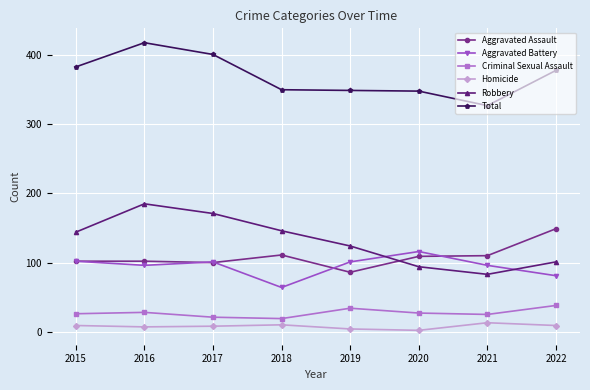

True or false: Robbery has a value of 144 at 2015.

True